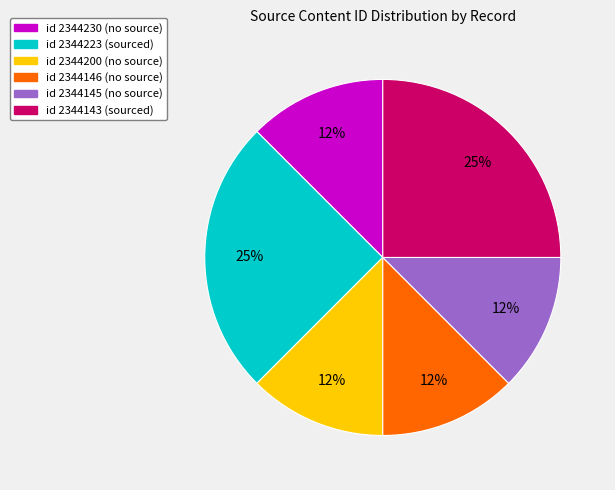

How many slices are in this pie chart?

6